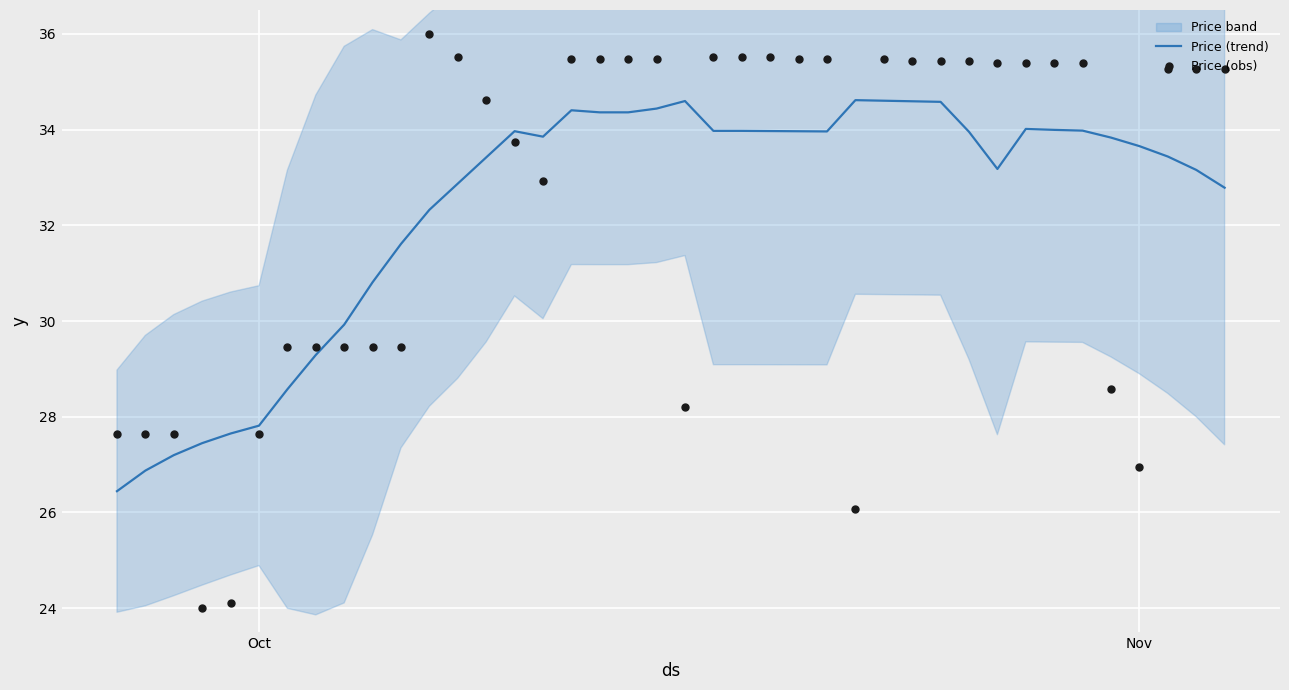

What is the highest value of the Price (trend) series?

34.6